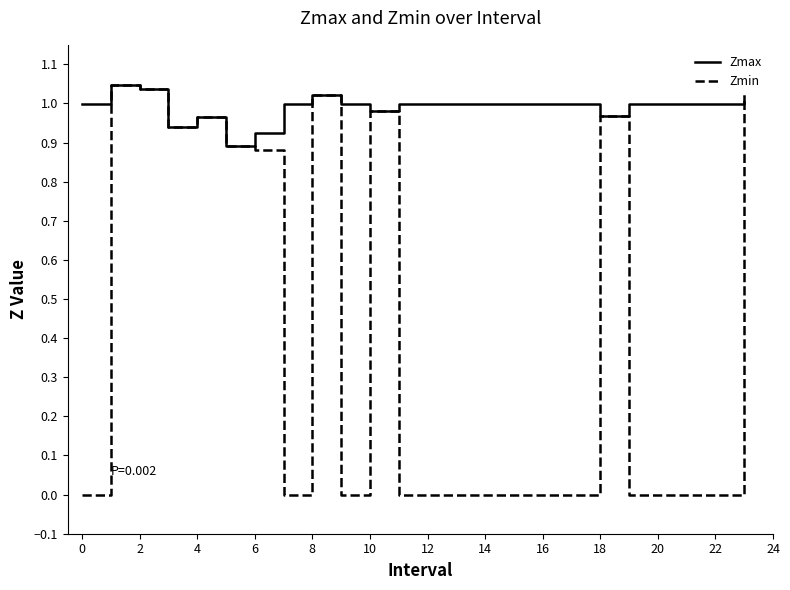

How many series are shown in this chart?

2